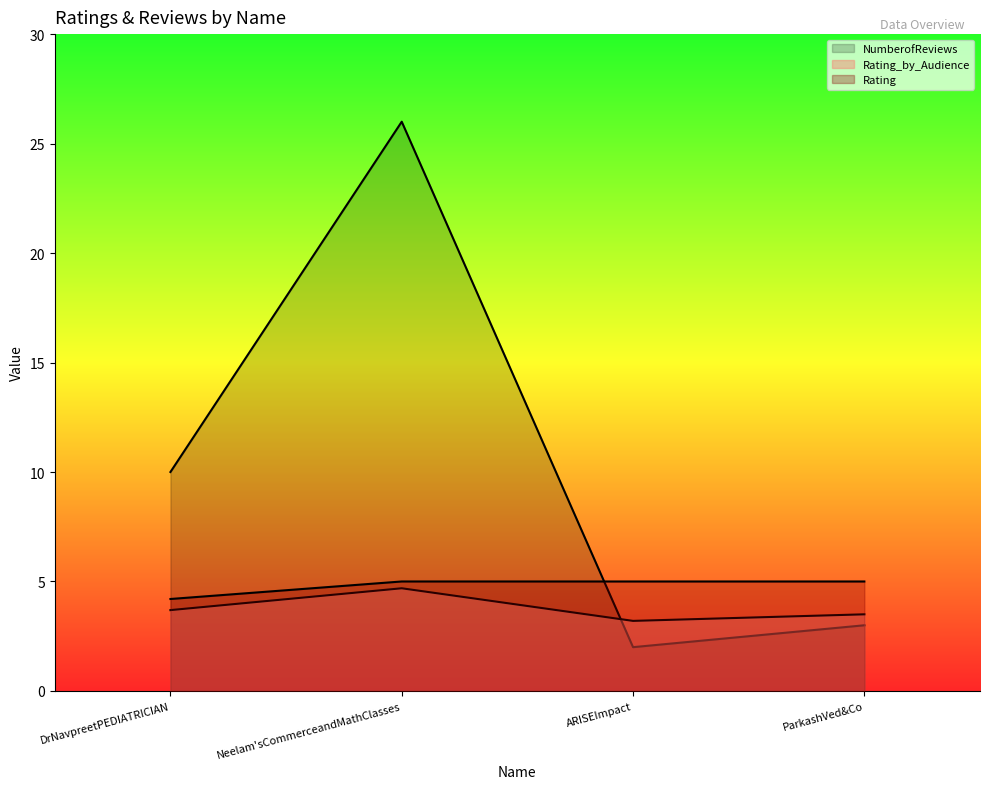

Where is Rating nearest to the value 4?

DrNavpreetPEDIATRICIAN